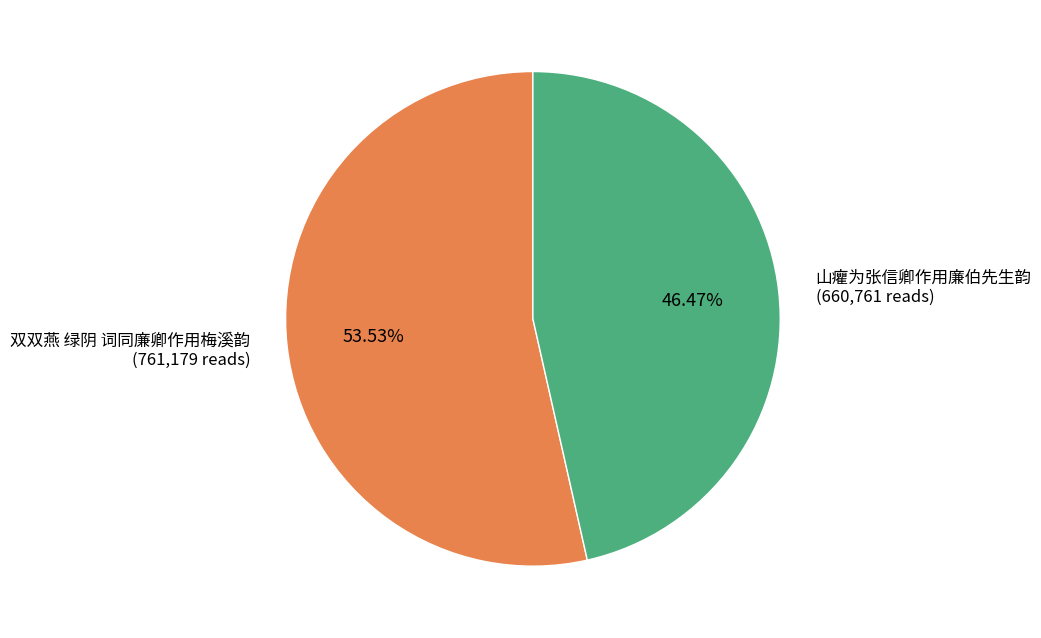

To the nearest percent, what is the difference between the largest and smallest slice percentages?

7%